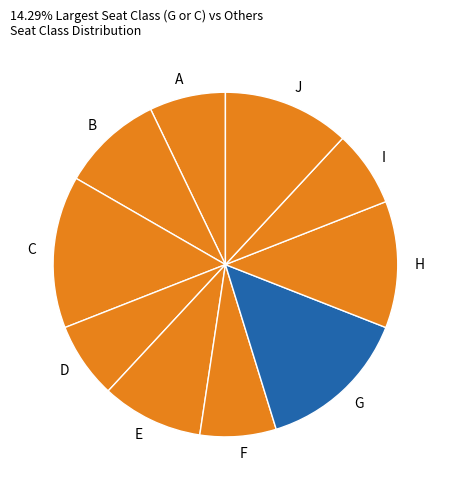

How many slices are in this pie chart?

10